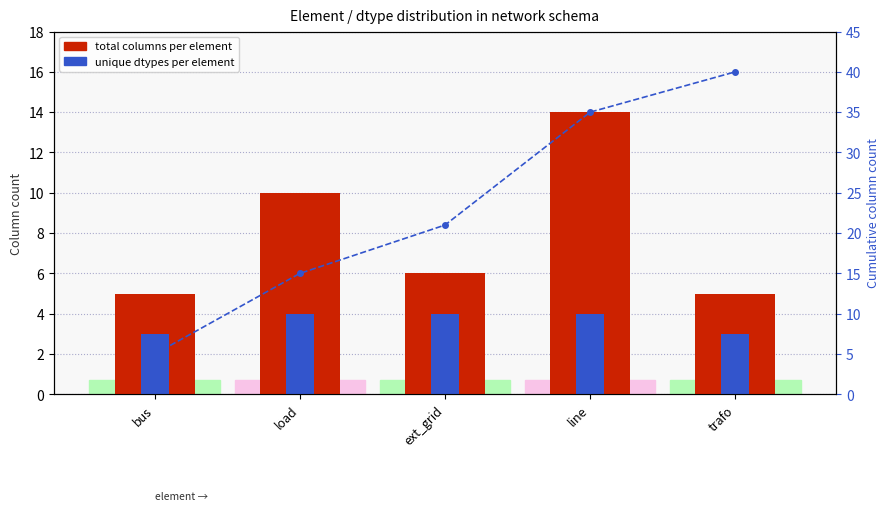

Where does the cumulative columns series first go above 21?

line